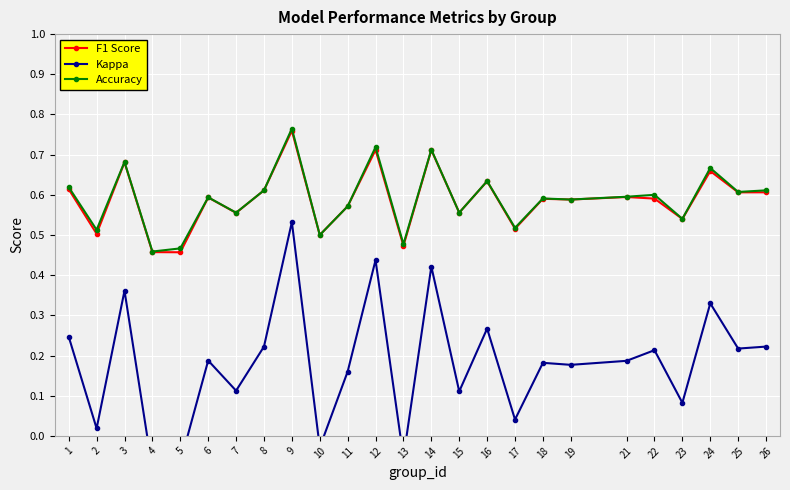

Which label corresponds to the largest value in the chart?

9